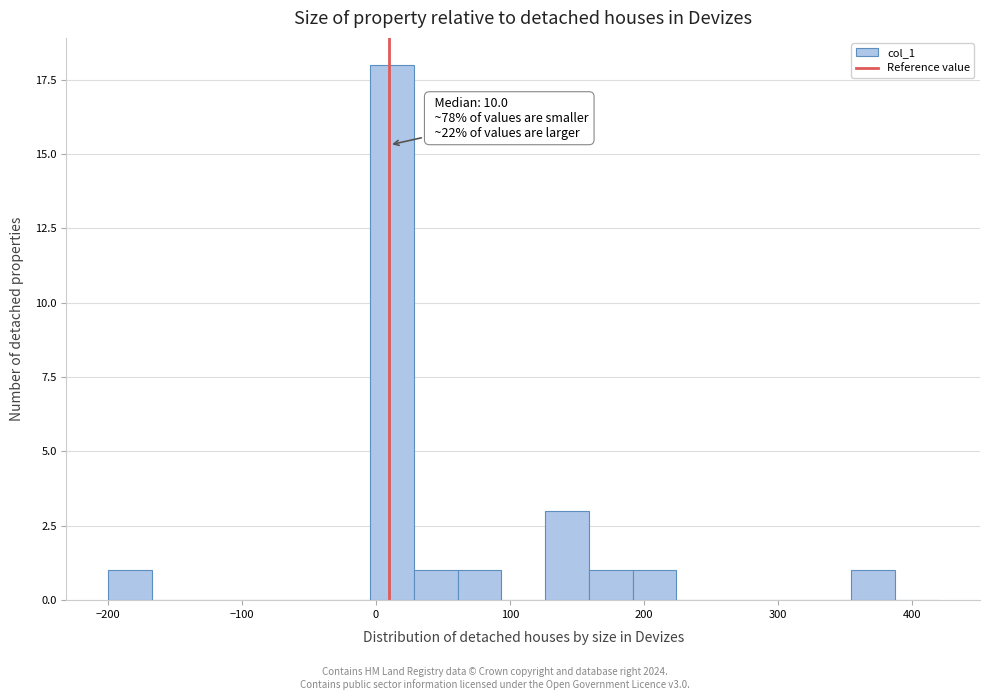

Around what value on the x-axis is the tallest bar? Give the approximate position of its centre, as read against the axis.

10